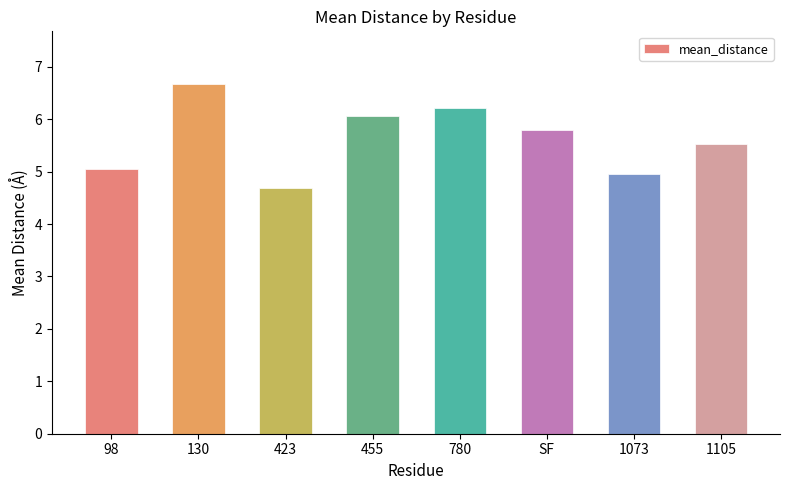

True or false: the data shows 6.7 at 130.

True